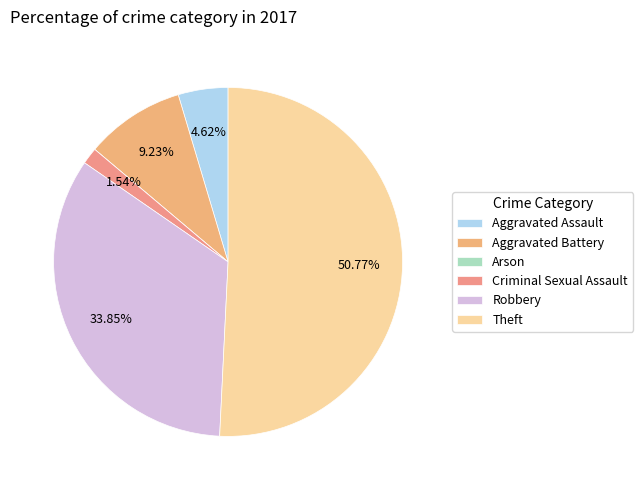

To the nearest percent, what is the difference between the largest and smallest slice percentages?

51%